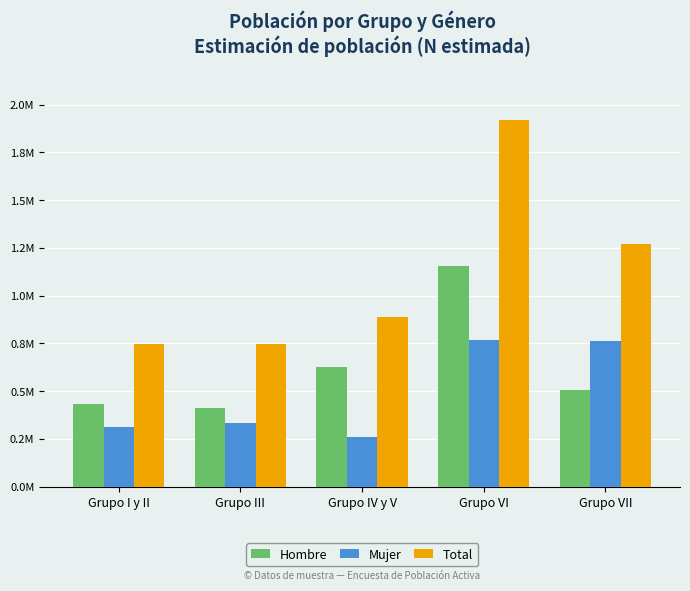

Between Grupo III and Grupo VI, which series saw the biggest shift?

Total